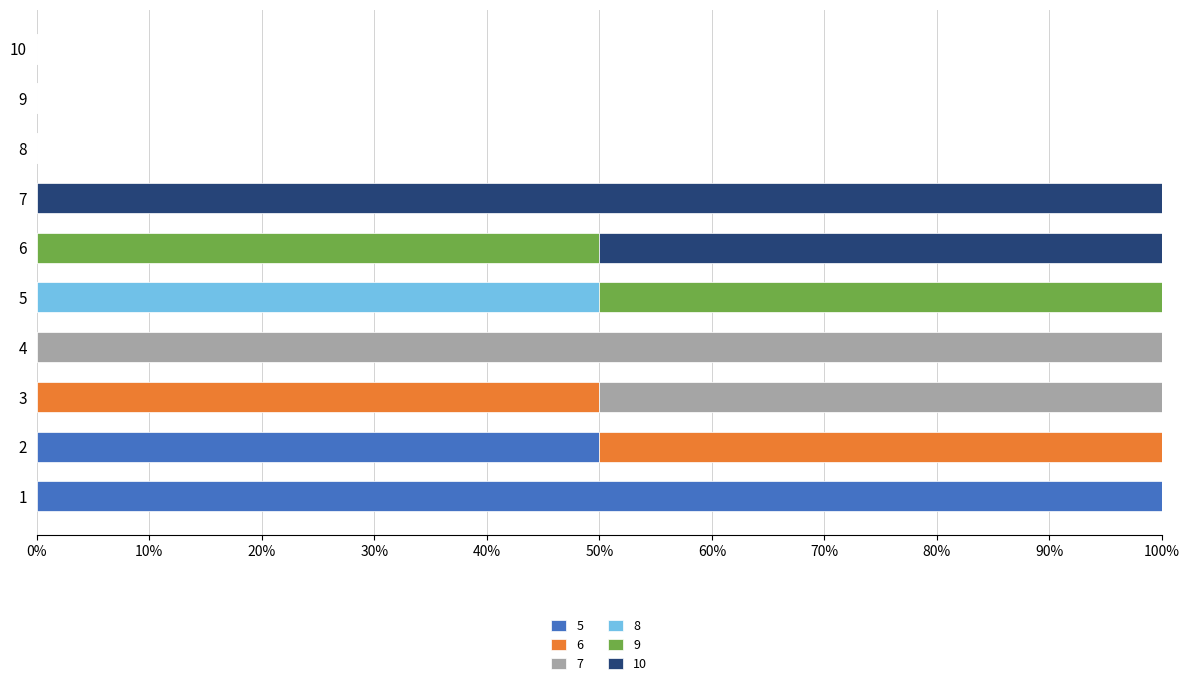

What is the total value across all series at 2?

100